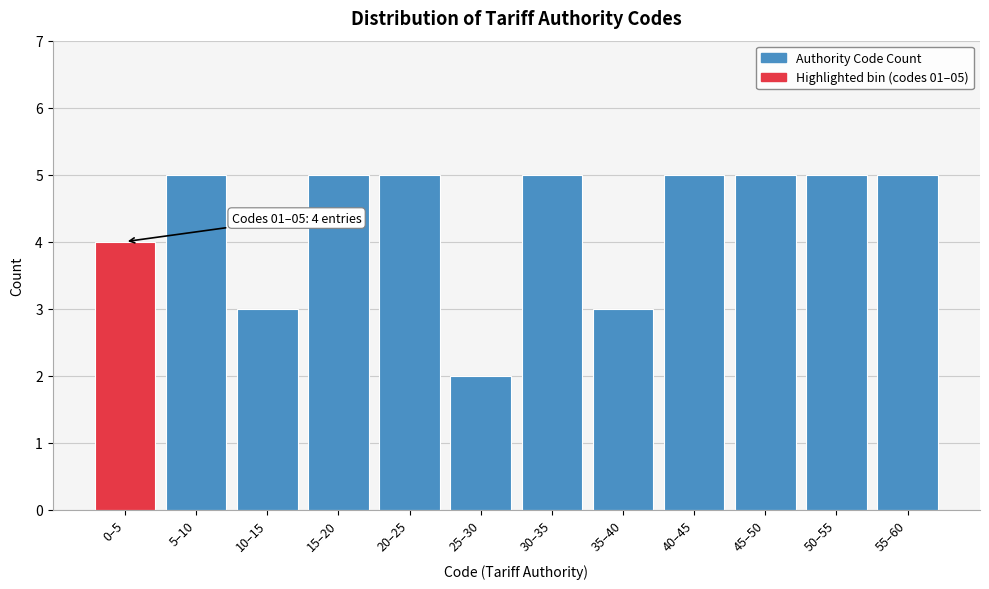

Reading right to left, extract all data points from this chart.

5	5	5	5	3	5	2	5	5	3	5	4